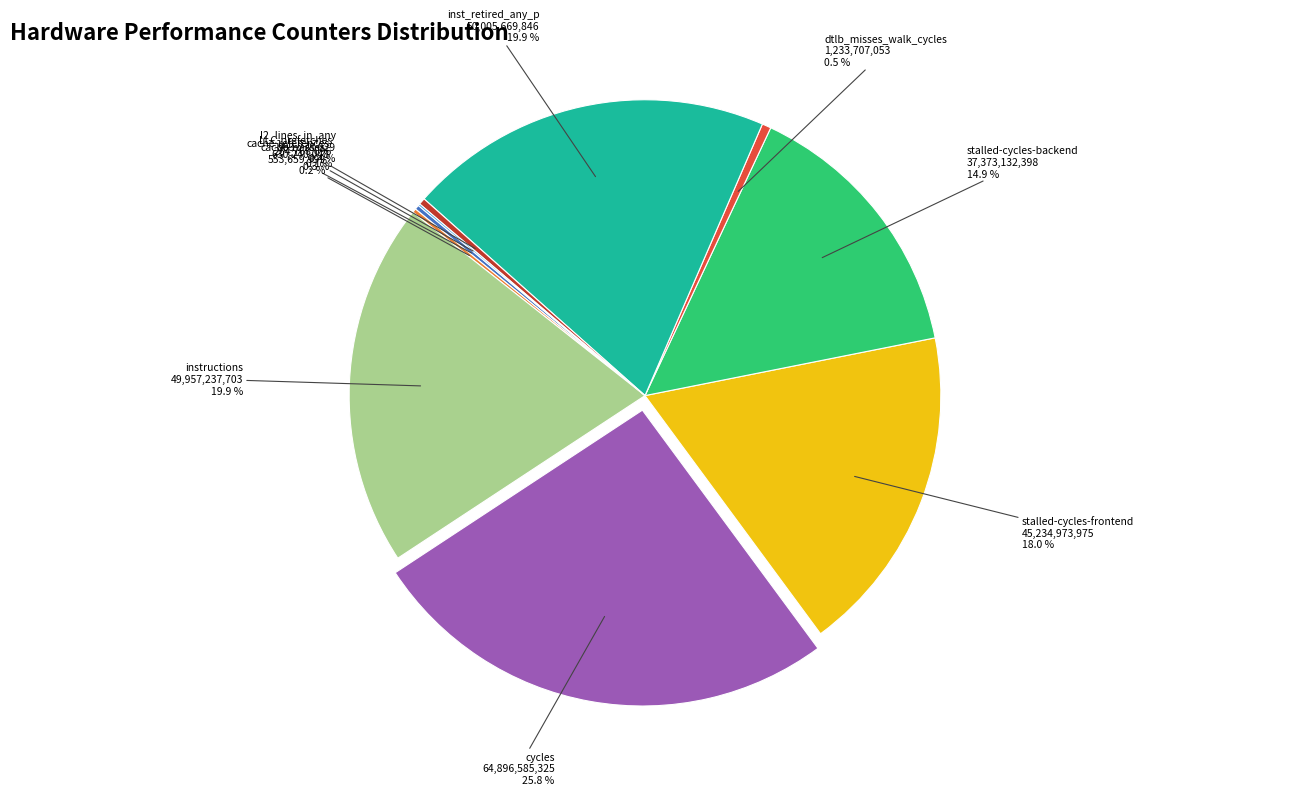

Does stalled-cycles-backend represent more than half of the total?

No